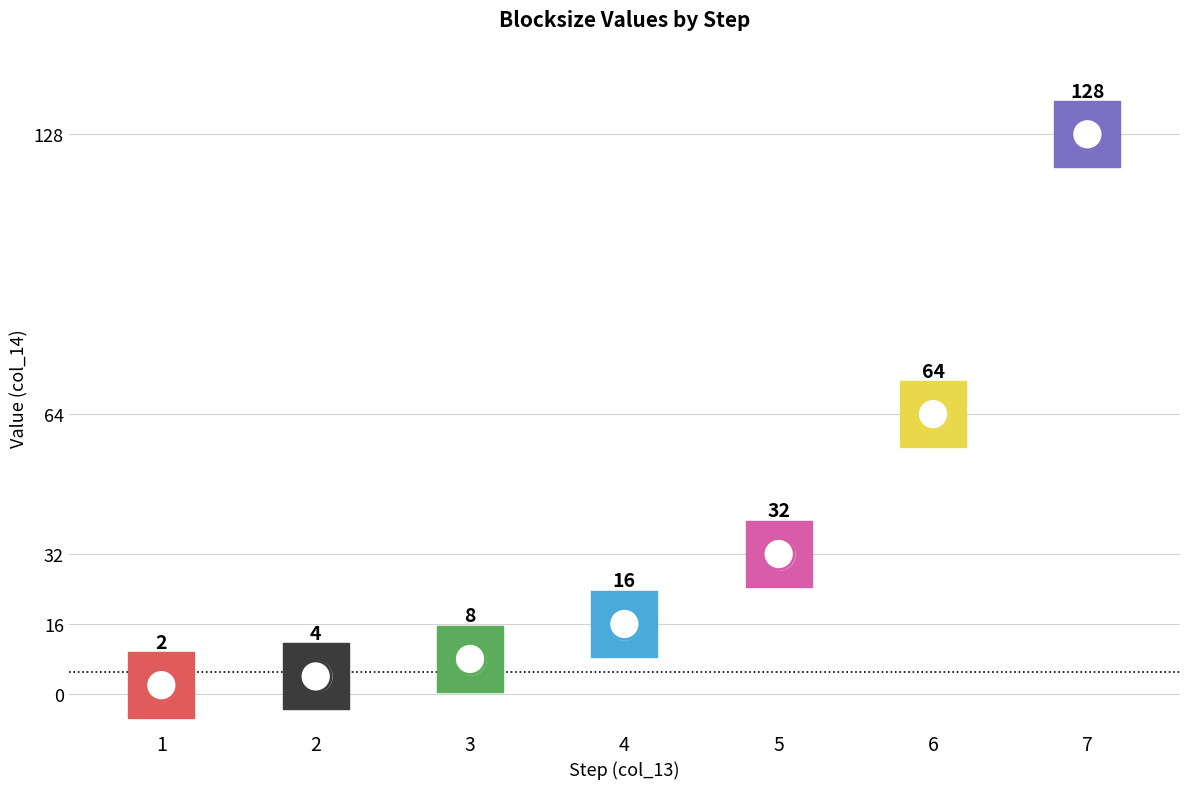

Which has a higher value, 1 or 7?

7